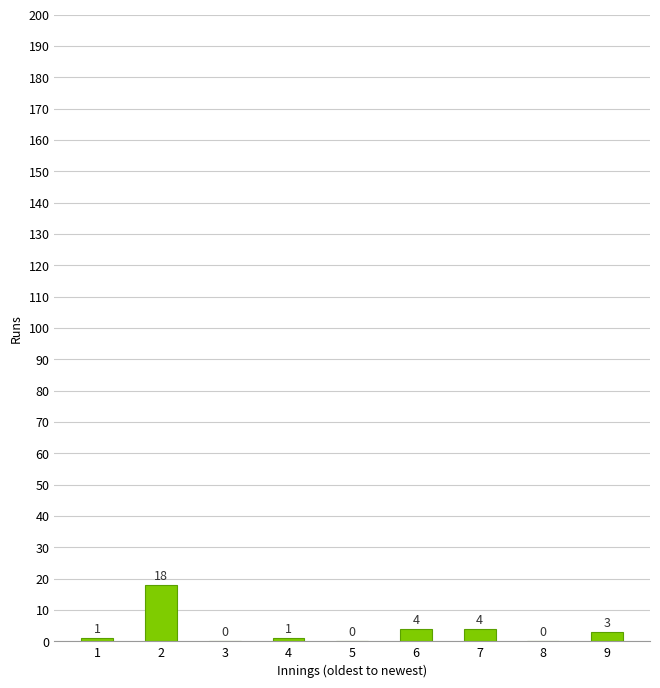

Reading left to right, transcribe all the data shown in this chart.

1	18	0	1	0	4	4	0	3